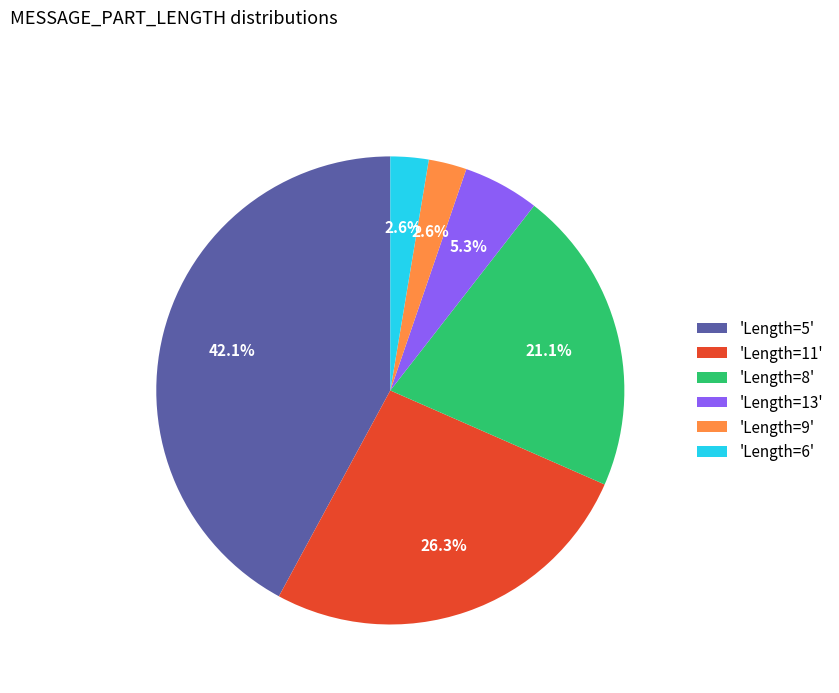

Which slice is the largest?

'Length=5'